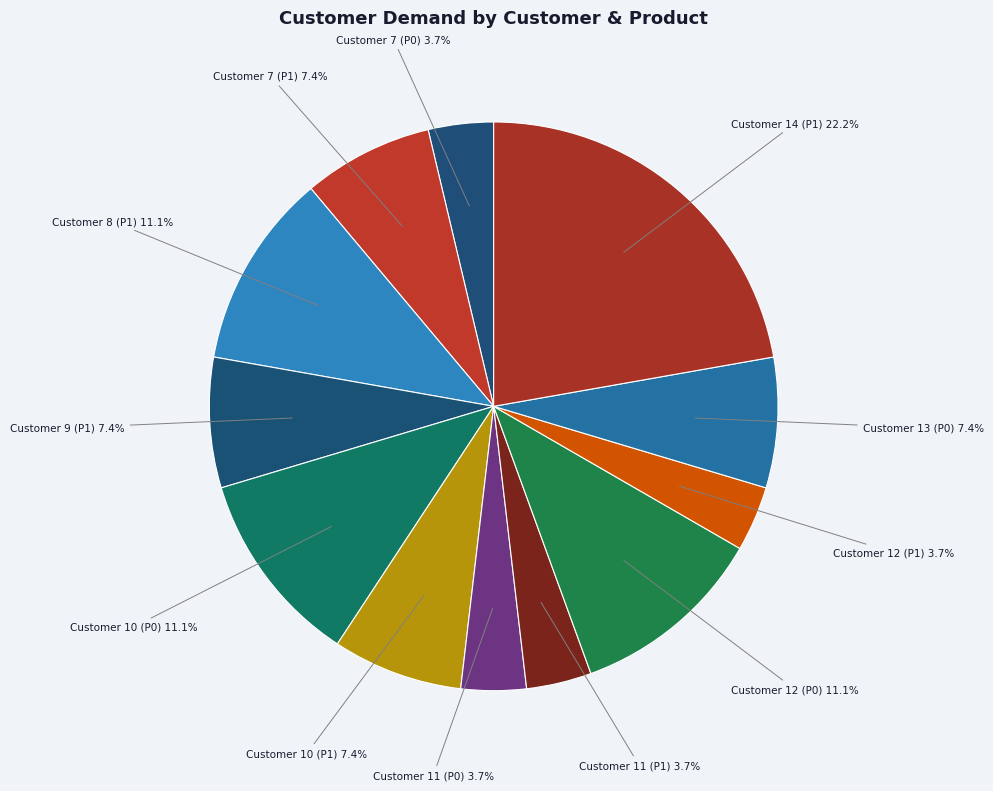

Count the number of slices in the pie.

12